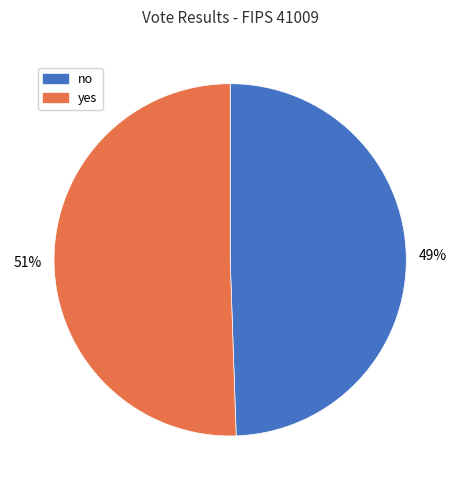

True or false: yes accounts for 51% of the total.

True